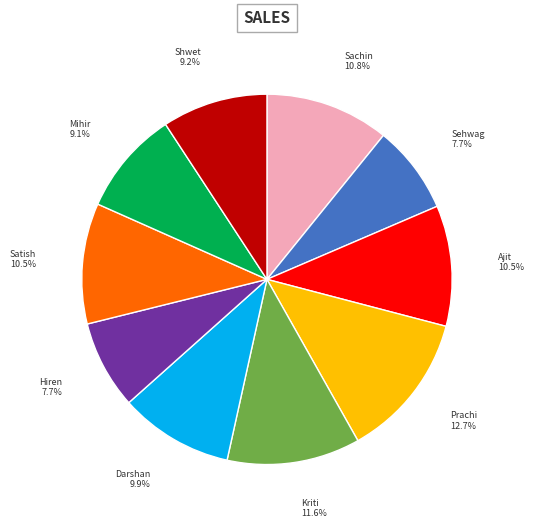

Is there any slice that represents more than half of the pie?

No